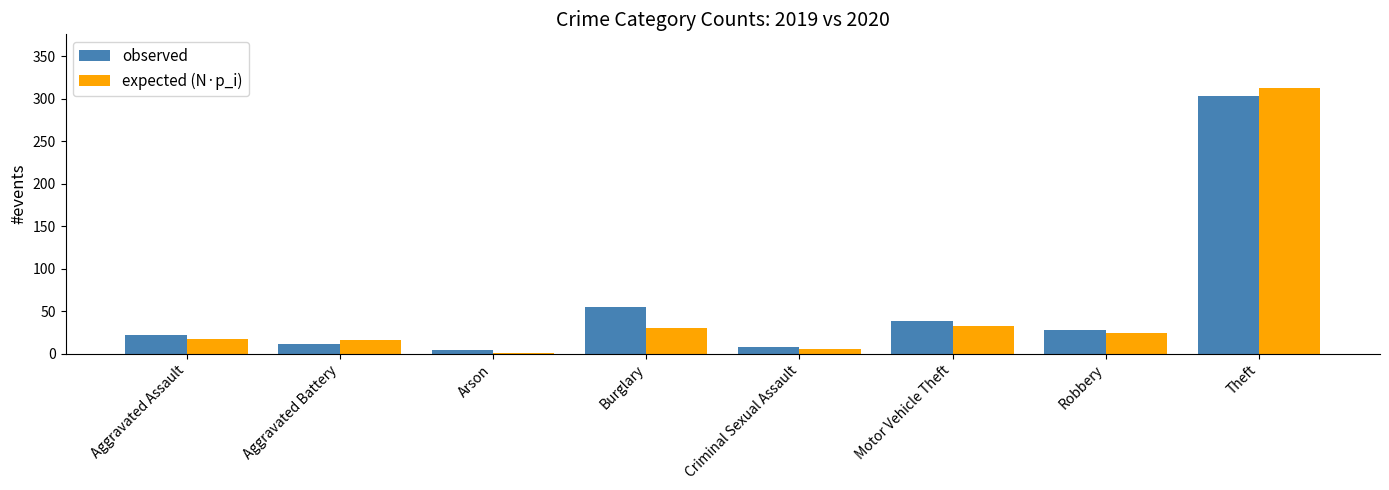

Is it true that observed equals 303 at Theft?

True